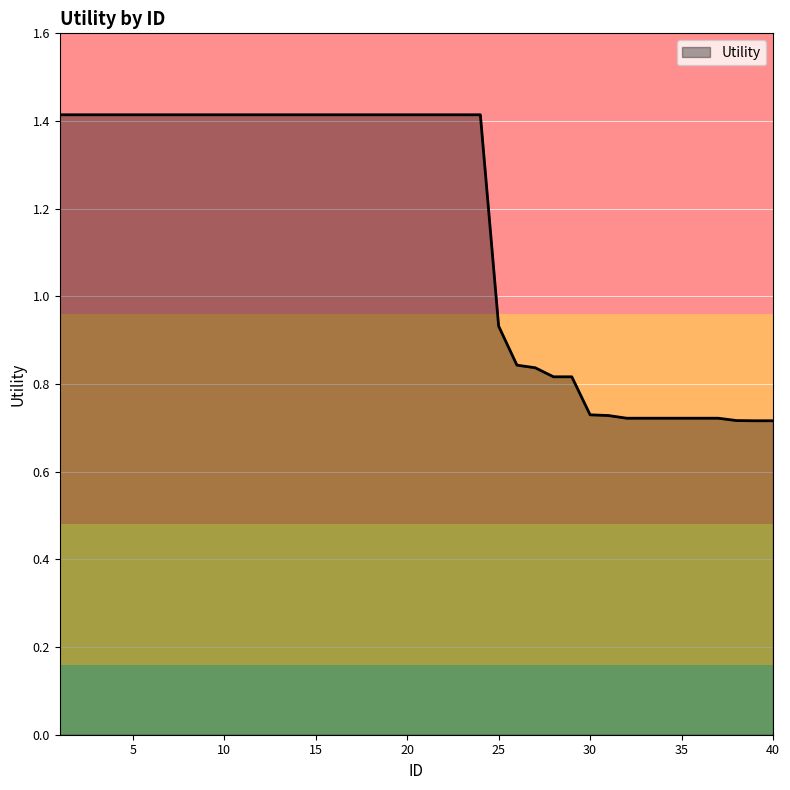

What is the greatest value displayed?

1.4